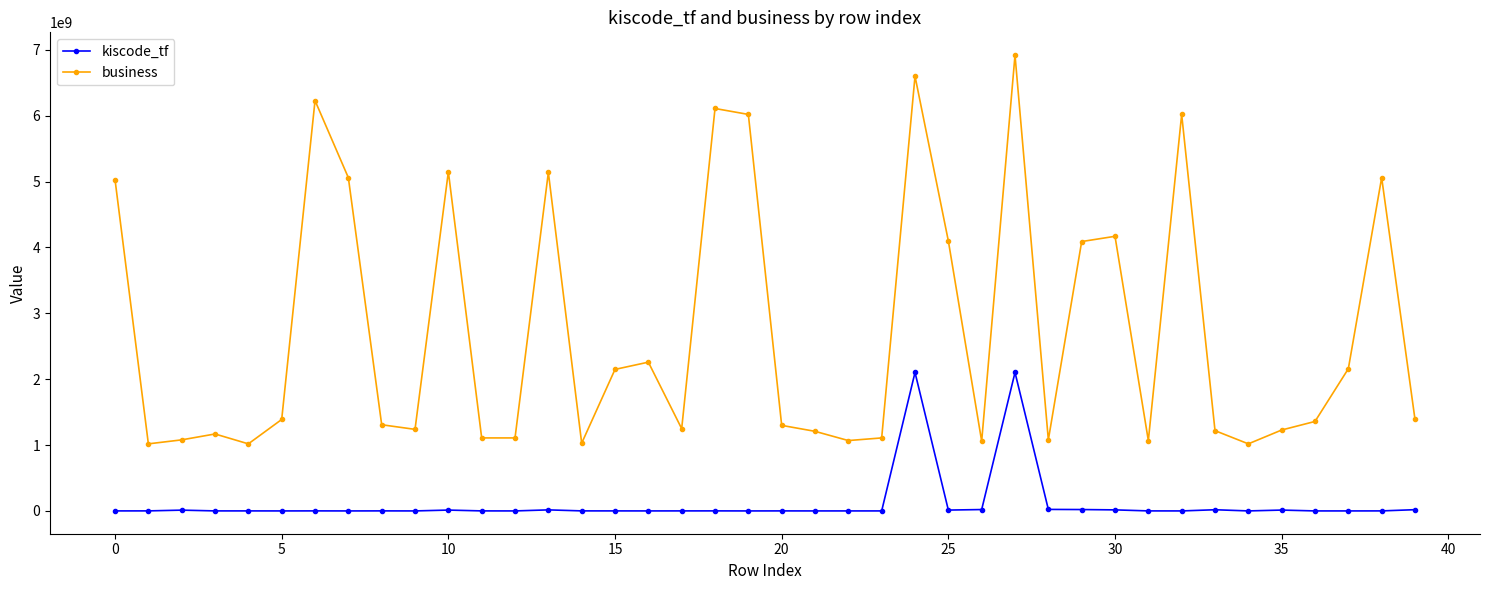

In kiscode_tf, how many points are higher than both neighbors (excluding endpoints)?

11